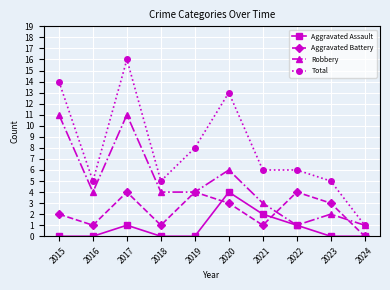

At which category is the sum across all series the highest?

2017